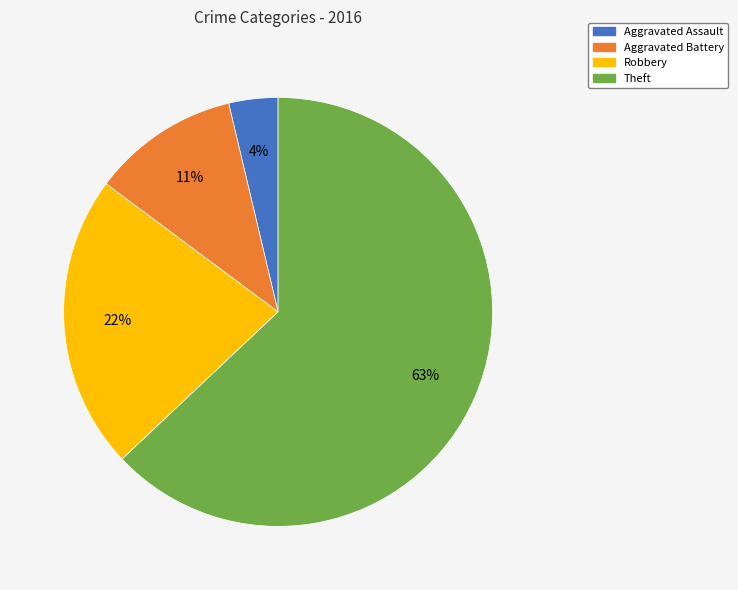

To the nearest percent, what percentage of the pie is Aggravated Battery?

11%